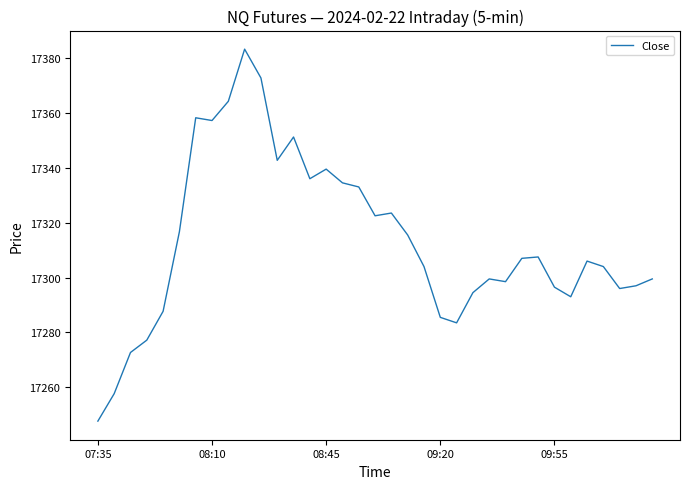

What is the difference between the maximum and minimum values?

135.5